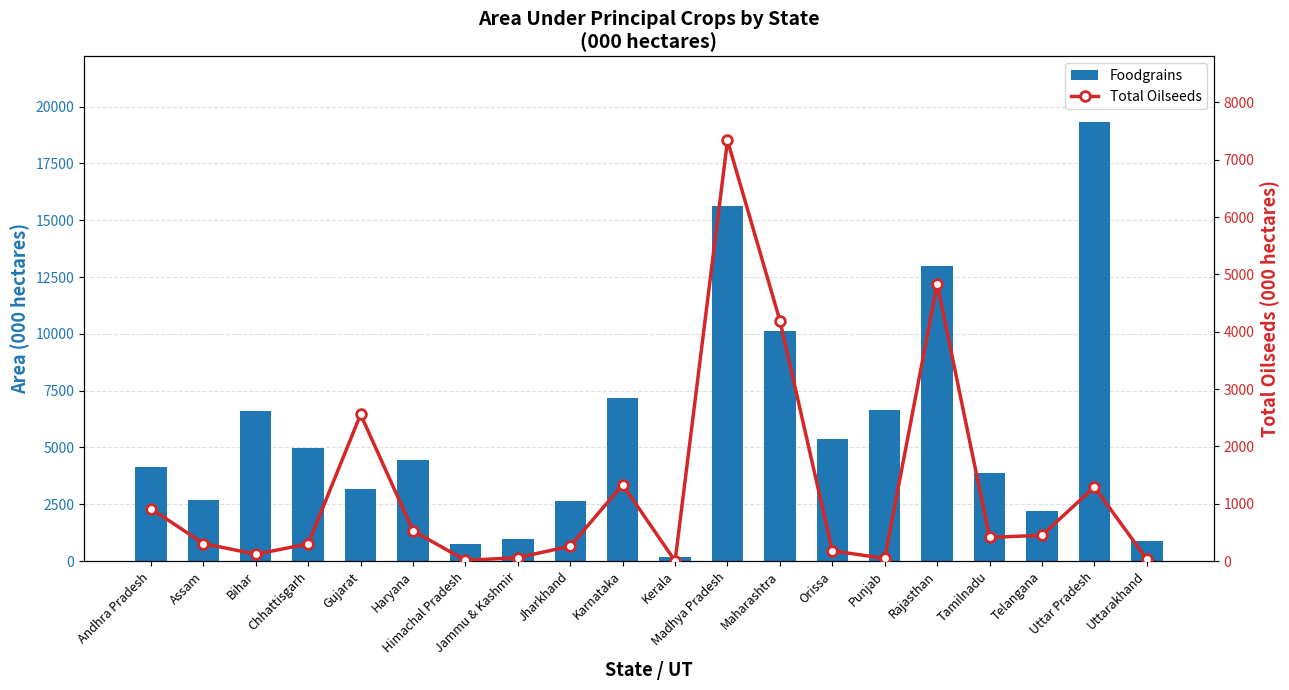

How many series are shown in this chart?

2